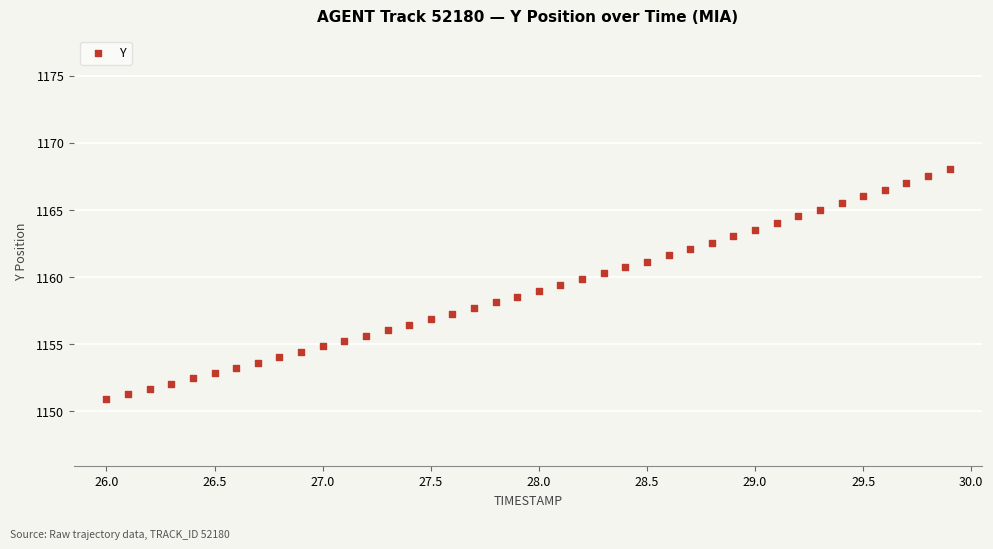

What is the range of X values (max minus min)?

3.9